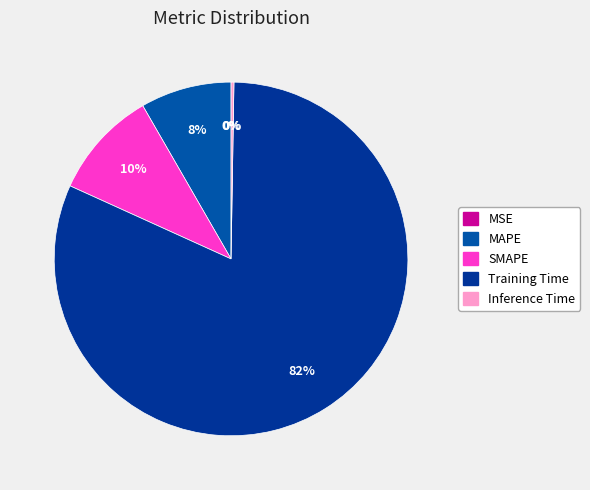

Which category accounts for the majority?

Training Time